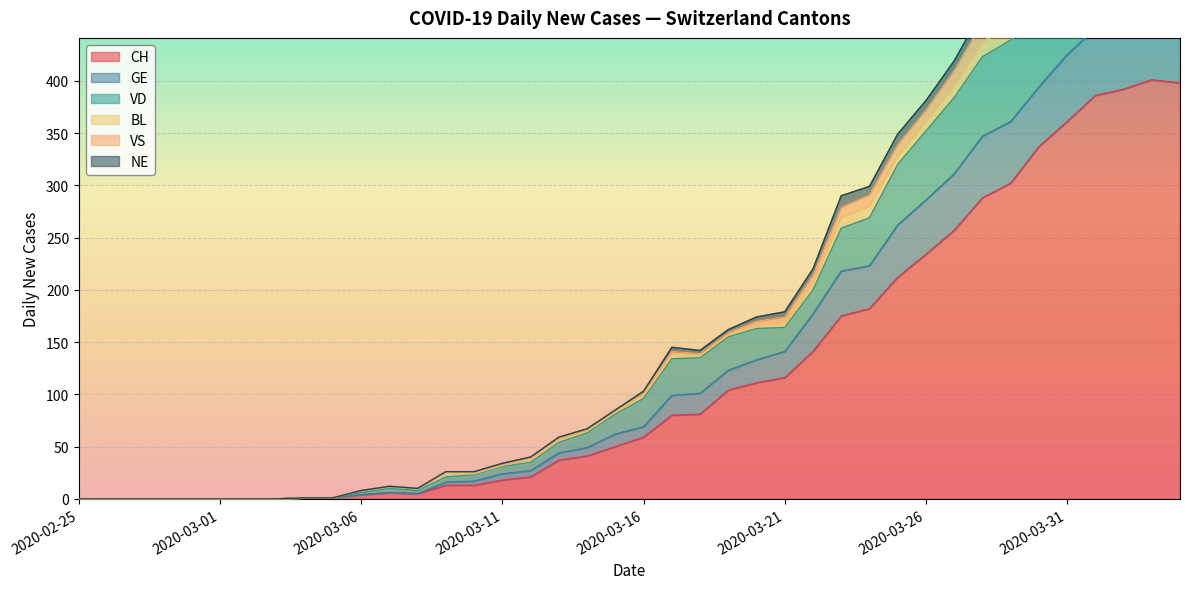

True or false: GE and VS intersect in this chart.

False